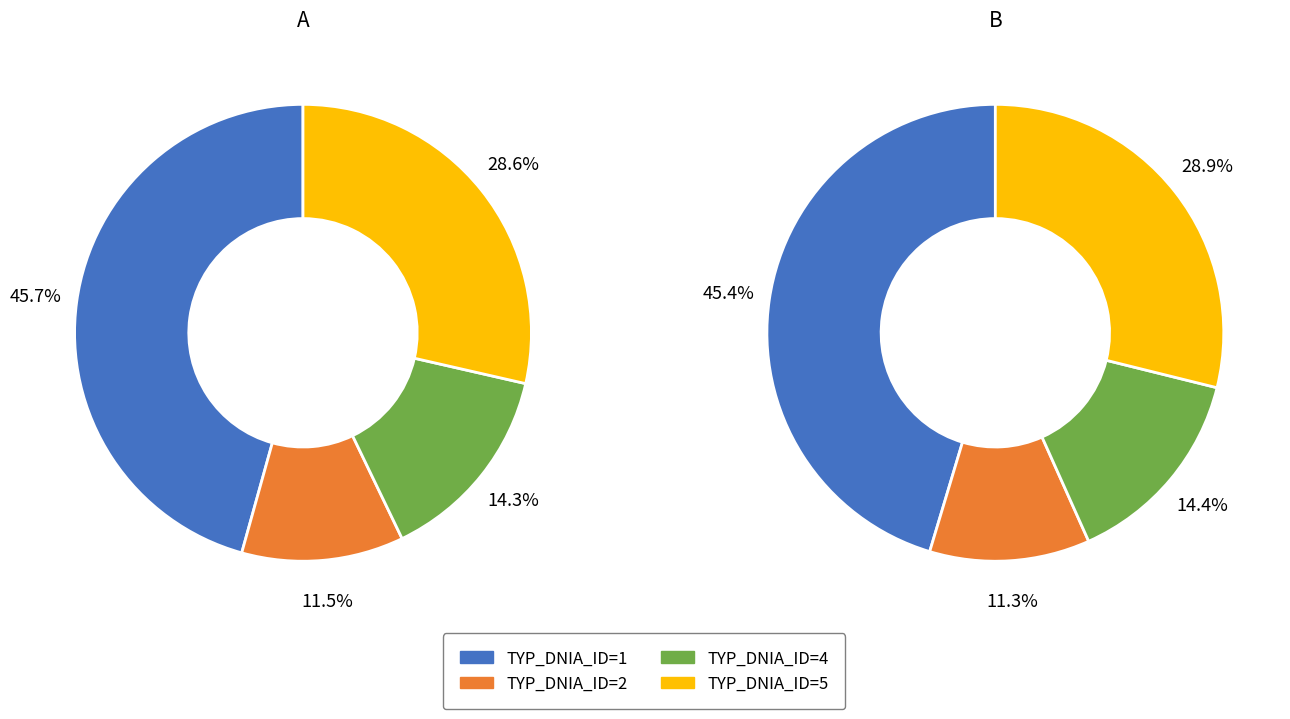

How many segments does this pie chart have?

4